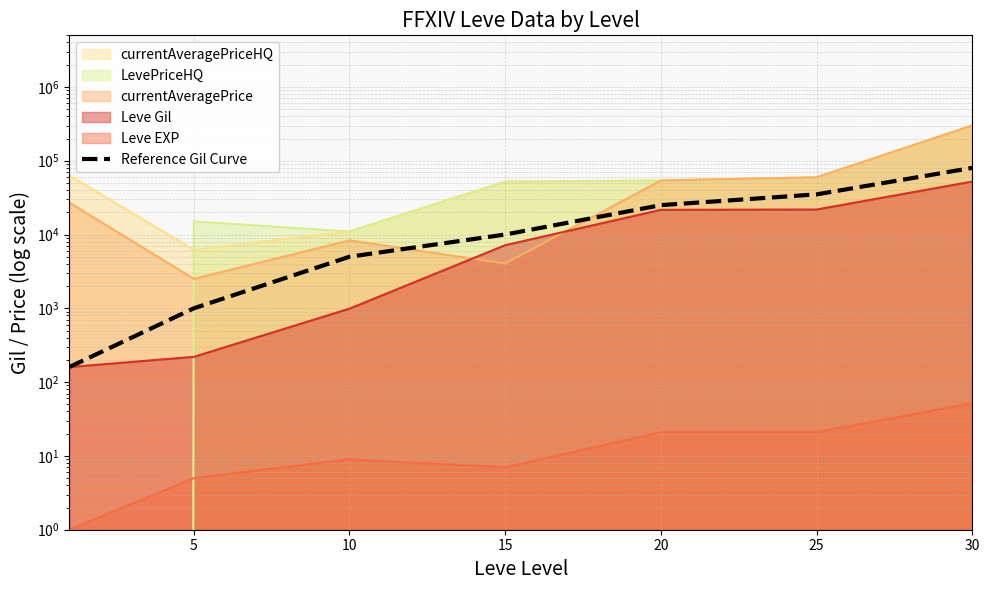

How many lines are shown in the chart?

1